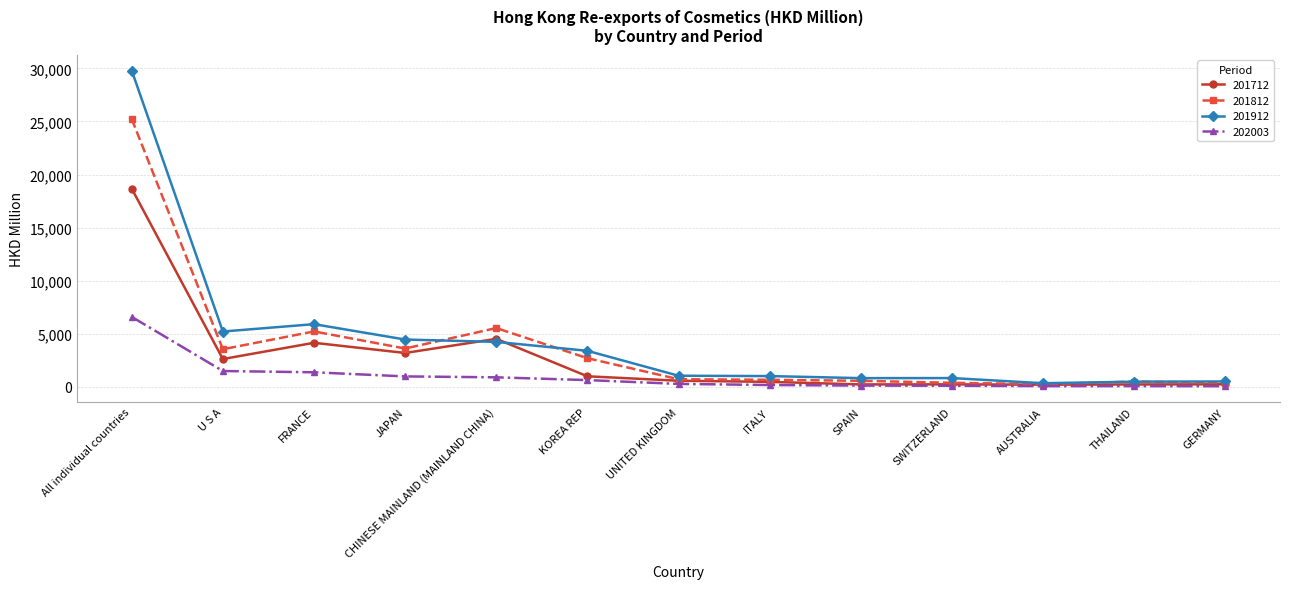

What is the difference between the maximum and second lowest values in the 201812 series?

24838.7